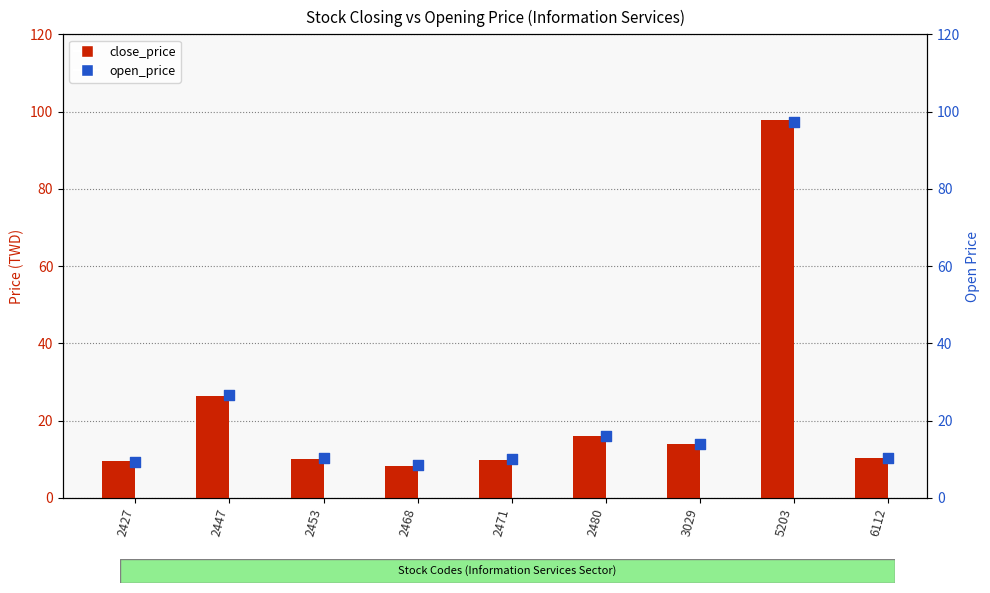

Which series contains the lowest Y value?

close_price